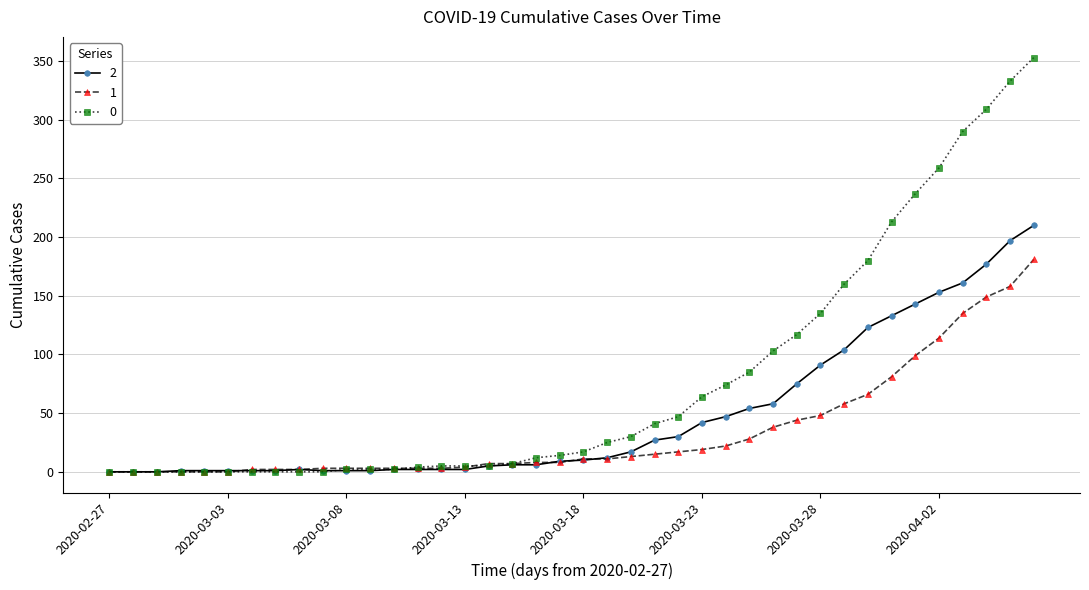

List the series in order of their peak value, lowest first.

1, 2, 0